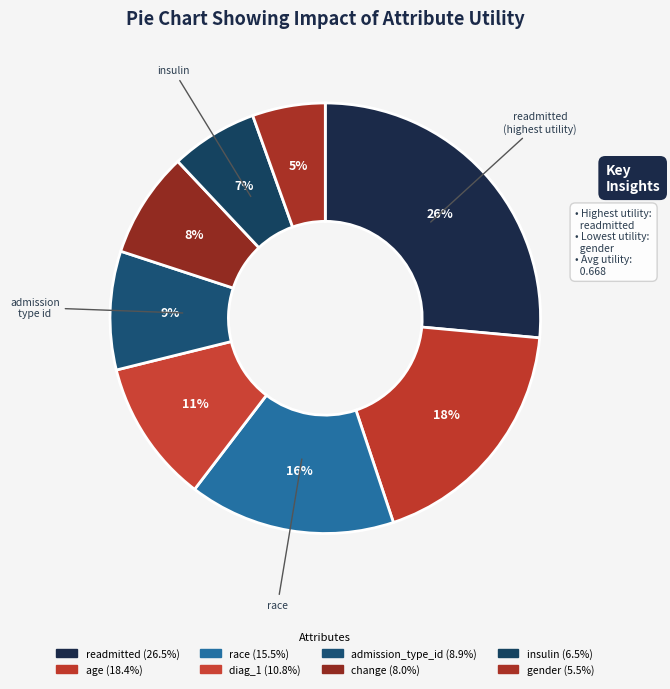

True or false: gender accounts for 5% of the total.

True